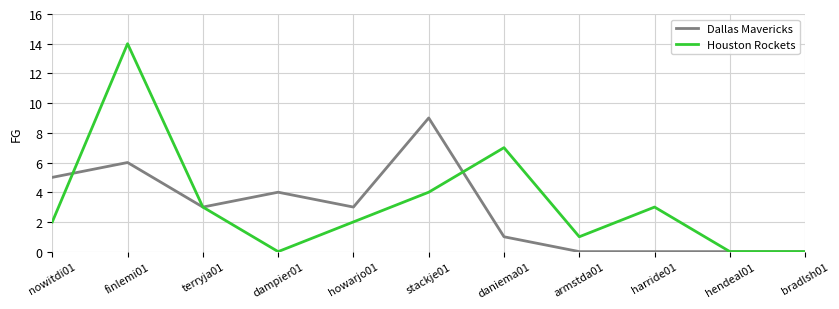

Which series changed the most between terryja01 and harride01?

Dallas Mavericks